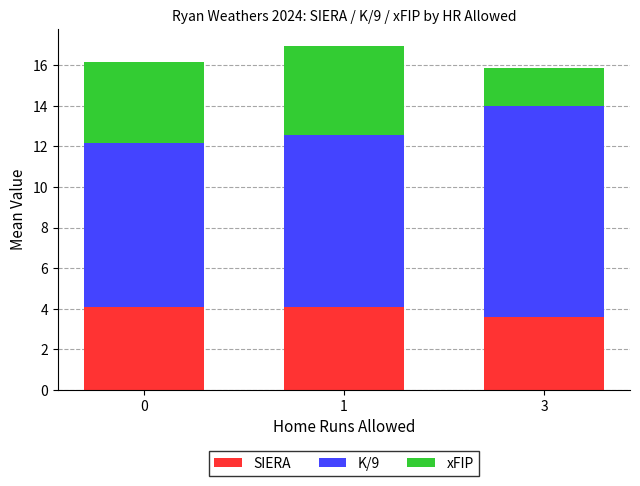

What is the sum of the SIERA values at 1 and 3?

7.7